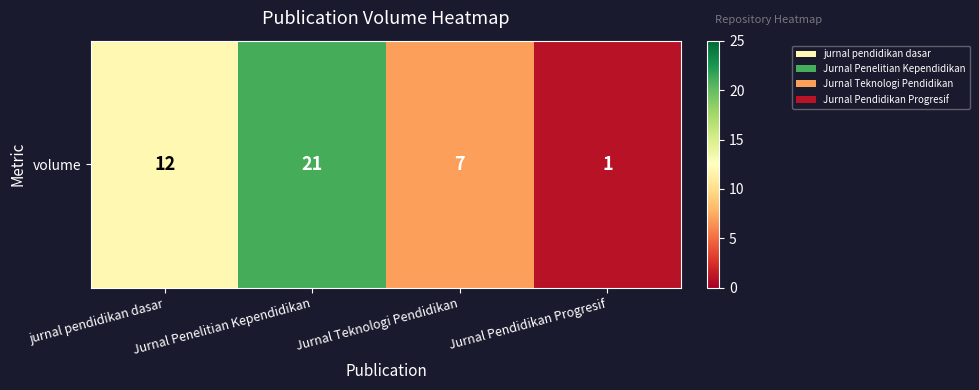

Is it true that the value at Jurnal Pendidikan Progresif is 1?

False